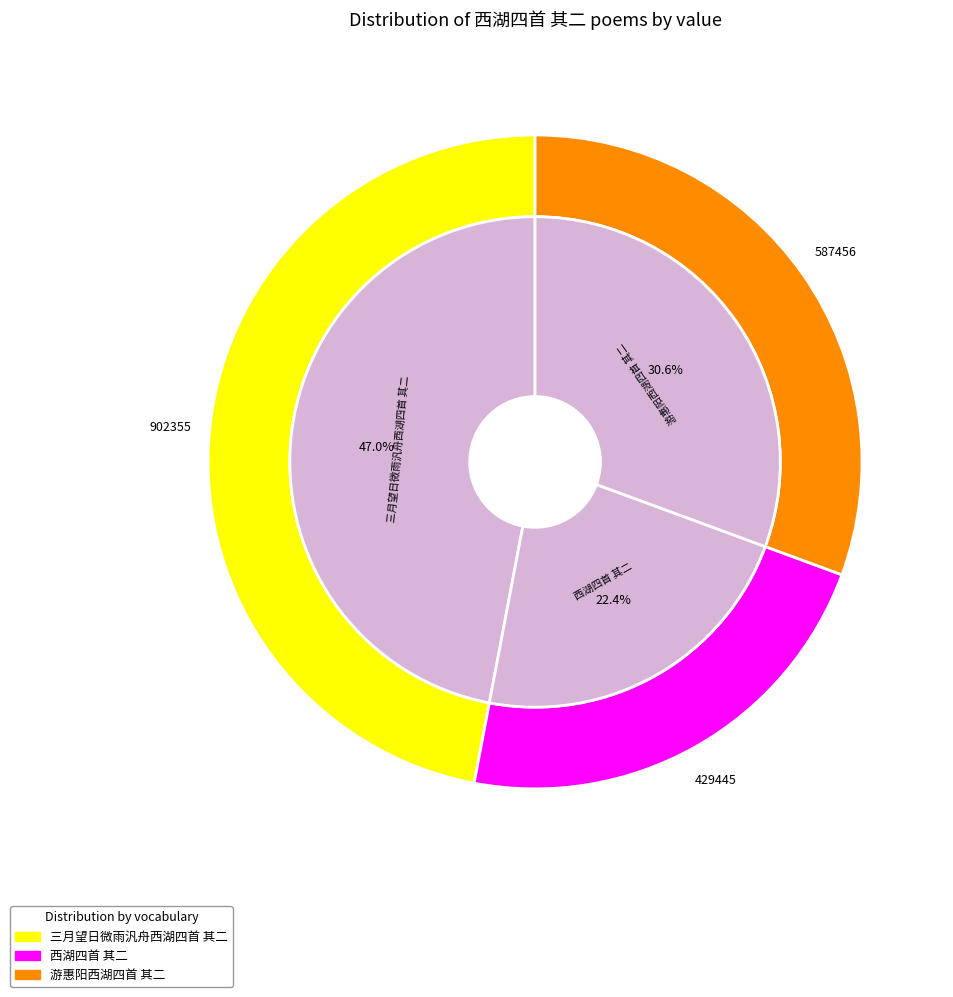

To the nearest percent, what percentage of the pie is 西湖四首 其二?

22%